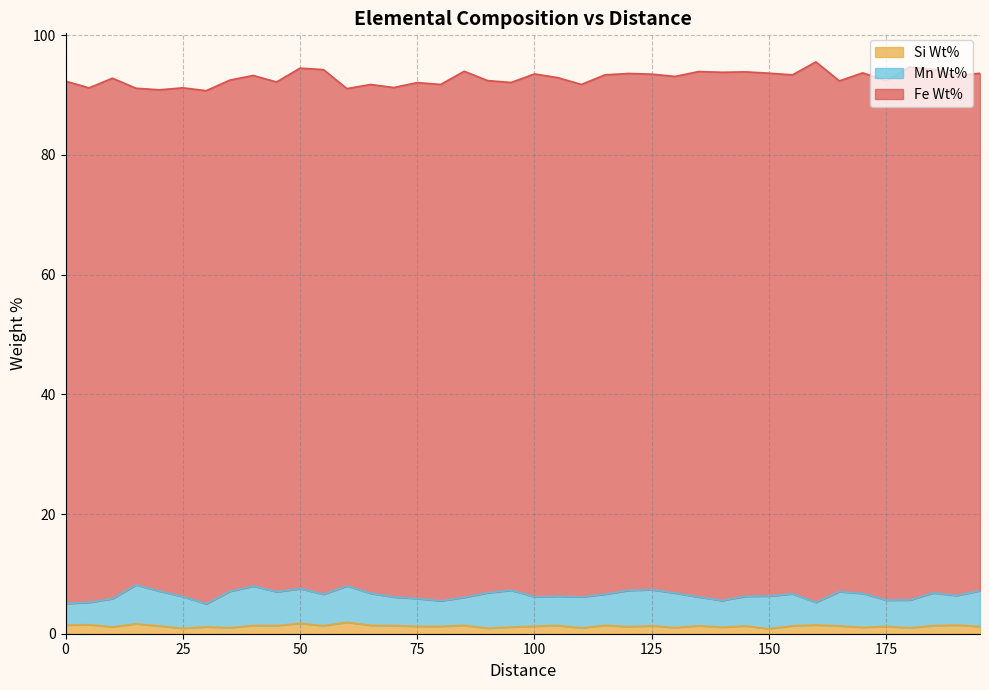

How many lines are shown in the chart?

3